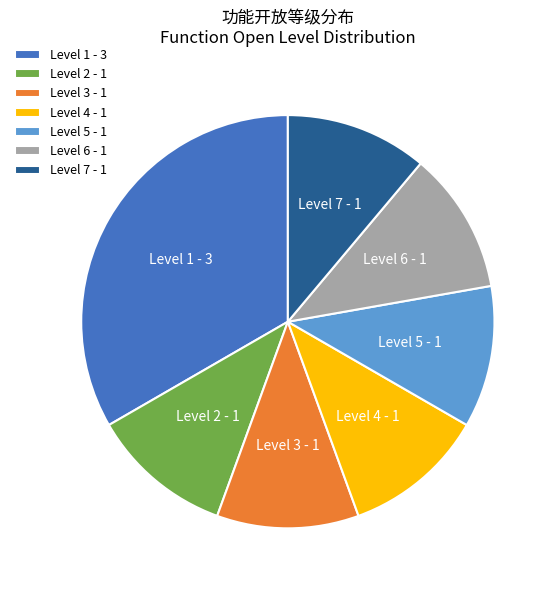

Is it true that Level 7 - 1 is 20% of the pie?

False